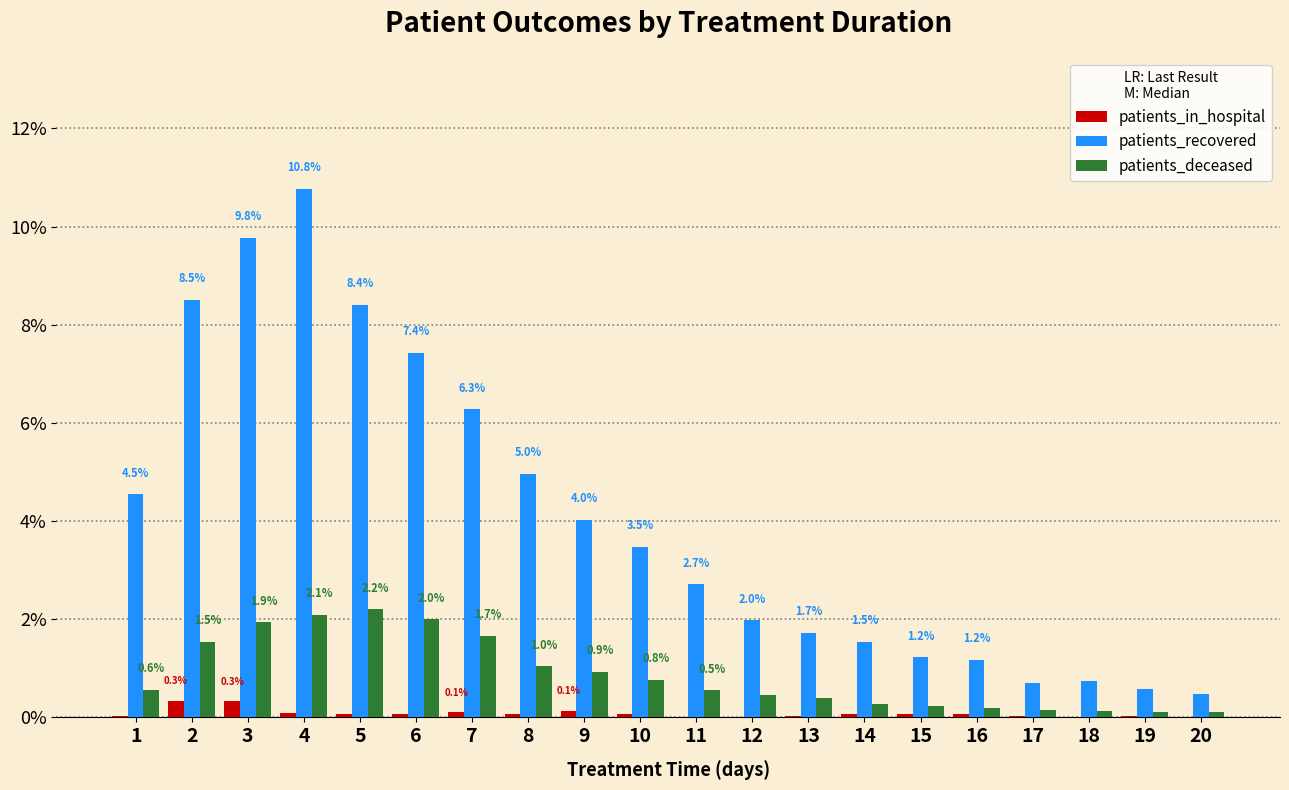

Is it true that patients_deceased equals 3.5 at 4?

False